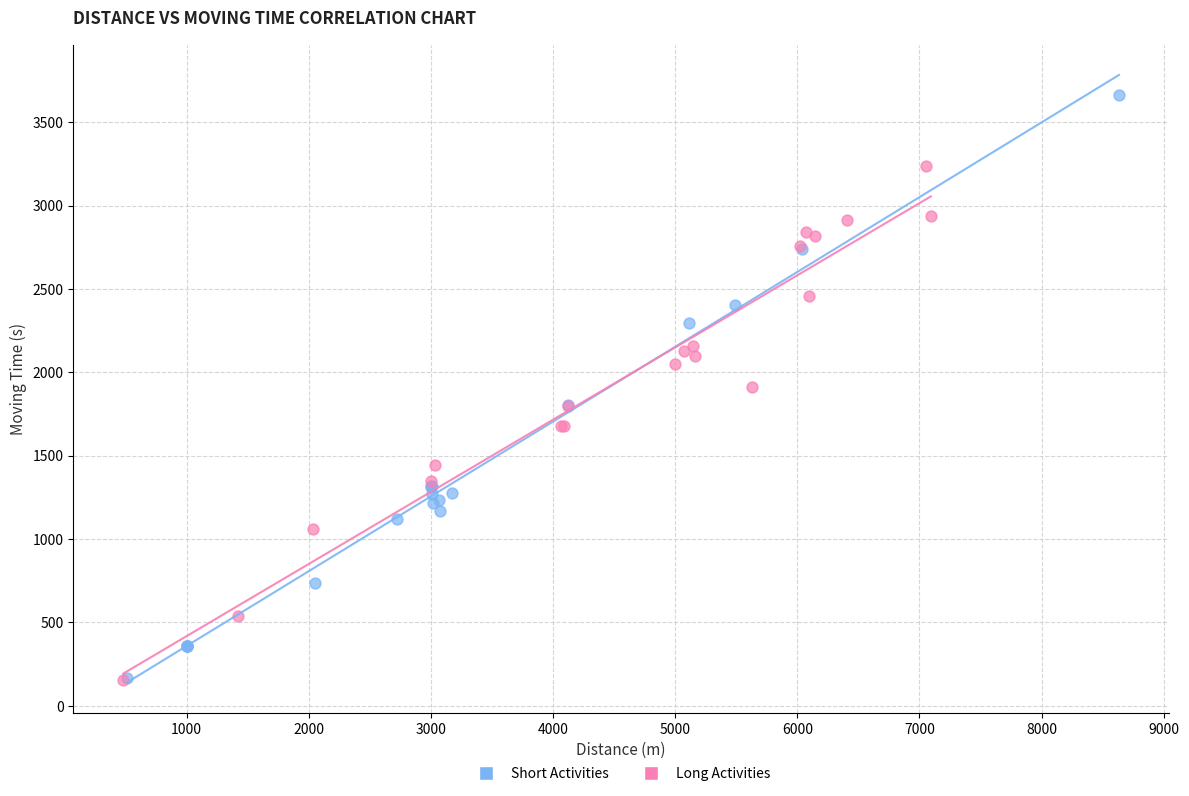

Which series contains the highest Y value?

Short Activities